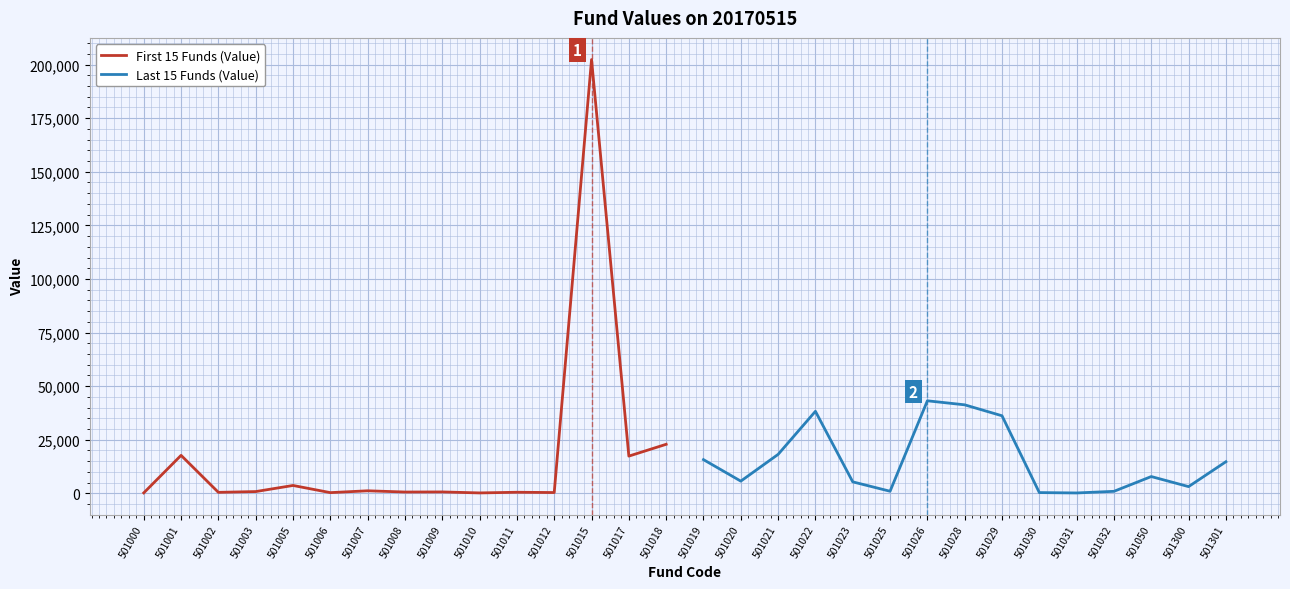

The value of First 15 Funds (Value) at 501017 is 17323.0. True or false?

True